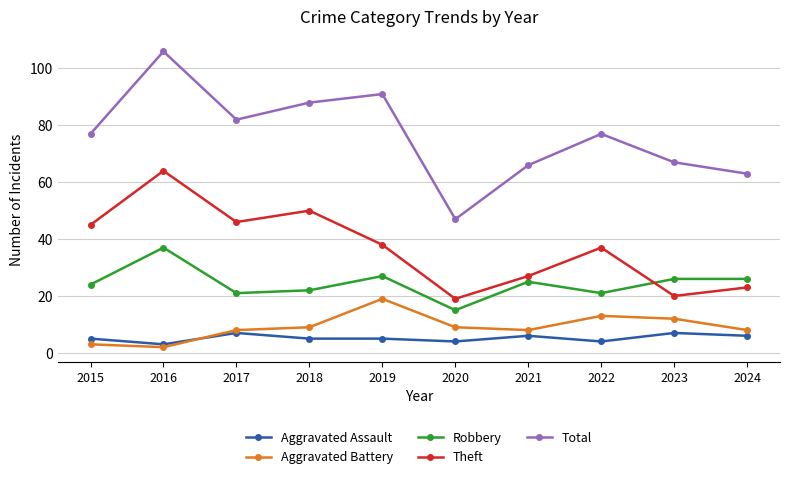

Reading left to right, extract all data points from this chart.

Aggravated Assault: 5	3	7	5	5	4	6	4	7	6
Aggravated Battery: 3	2	8	9	19	9	8	13	12	8
Robbery: 24	37	21	22	27	15	25	21	26	26
Theft: 45	64	46	50	38	19	27	37	20	23
Total: 77	106	82	88	91	47	66	77	67	63